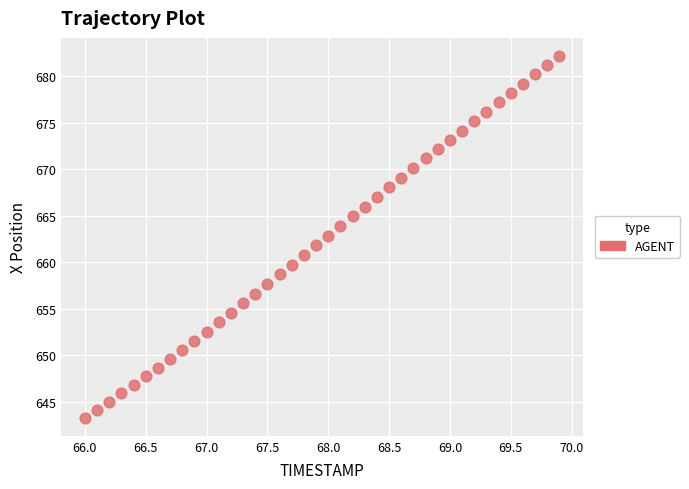

What is the range of Y values (max minus min)?

38.9